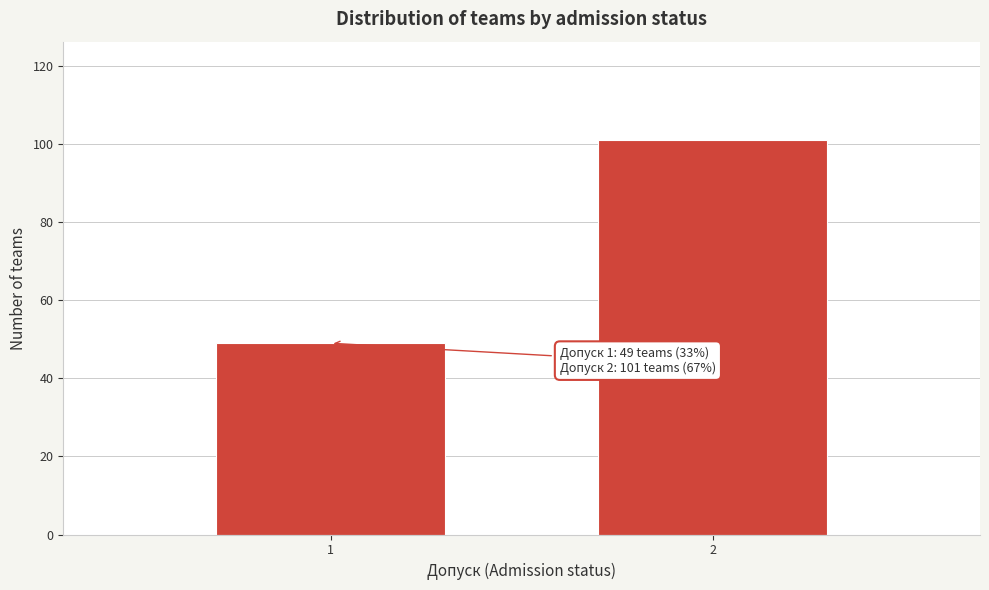

Reading right to left, what are all the values shown in this chart?

2=101	1=49